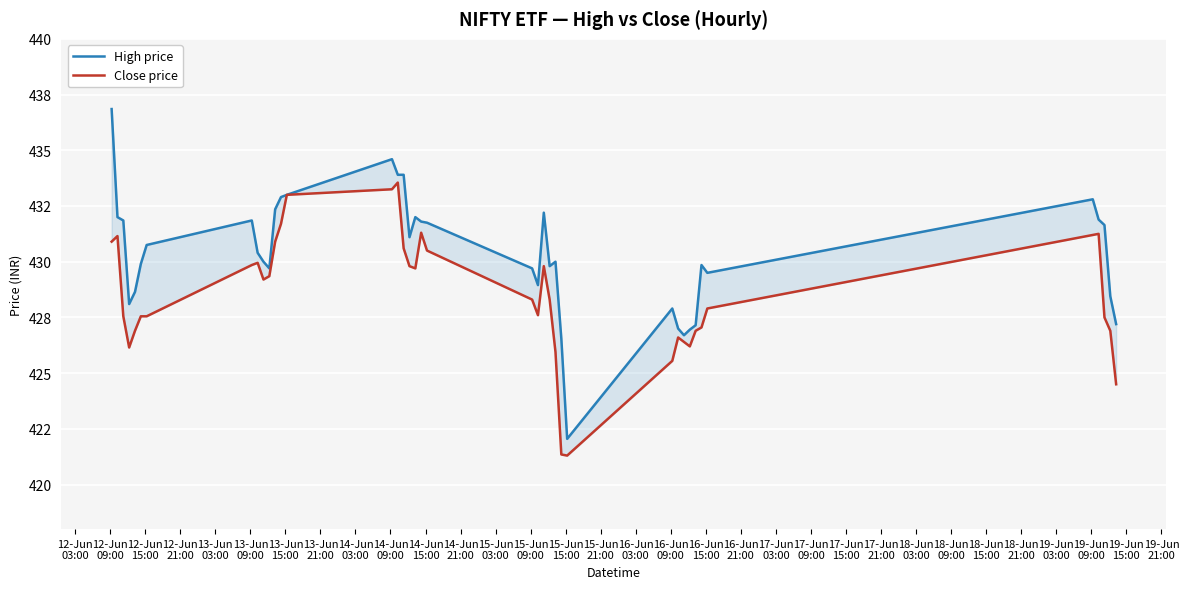

True or false: Close price has a value of 702.8 at 14-Jun
03:00.

False